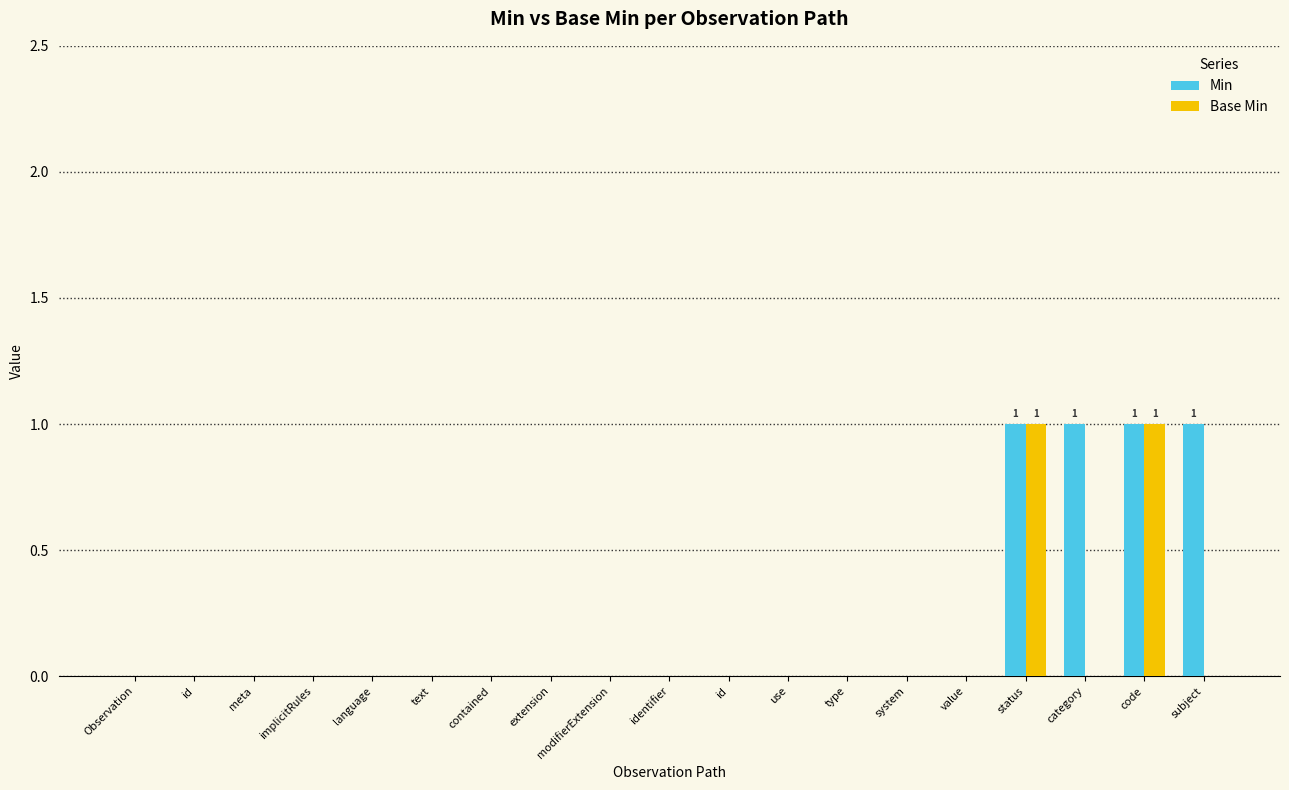

List the series in order of their peak value, highest first.

Min, Base Min